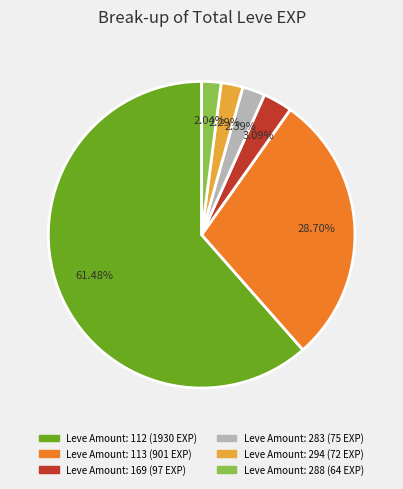

Does any single category account for the majority?

Yes